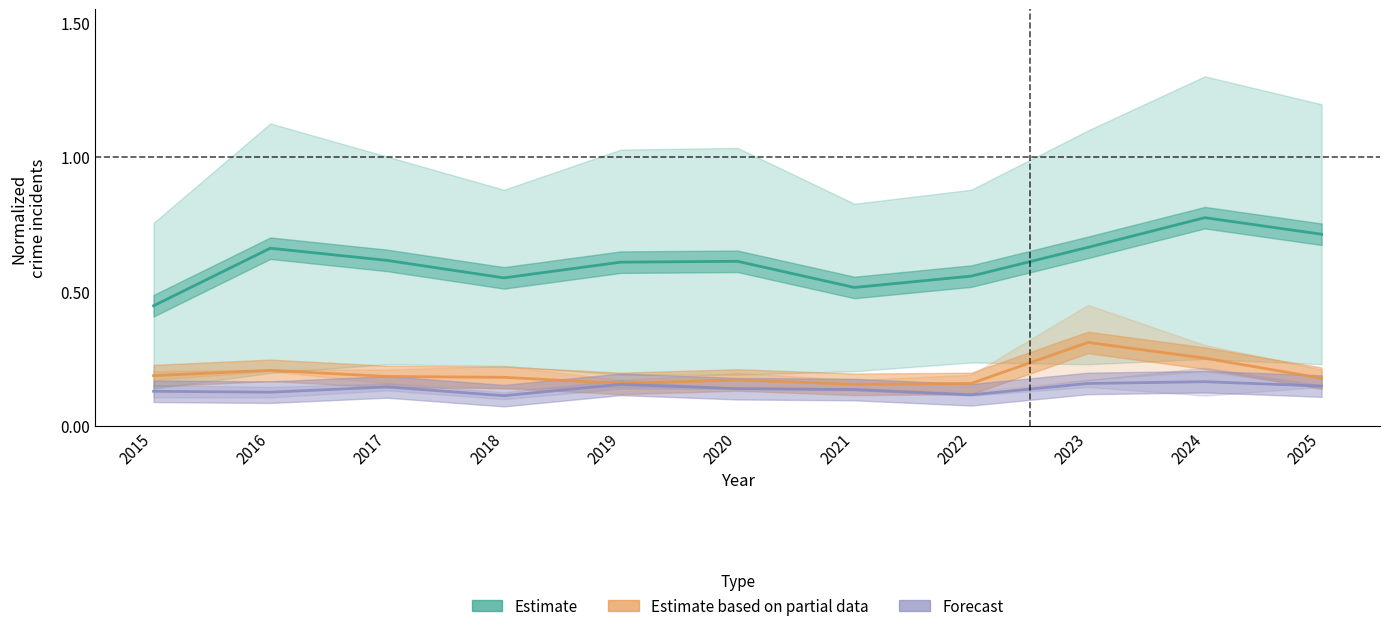

Read the Estimate value at 2022.

0.6